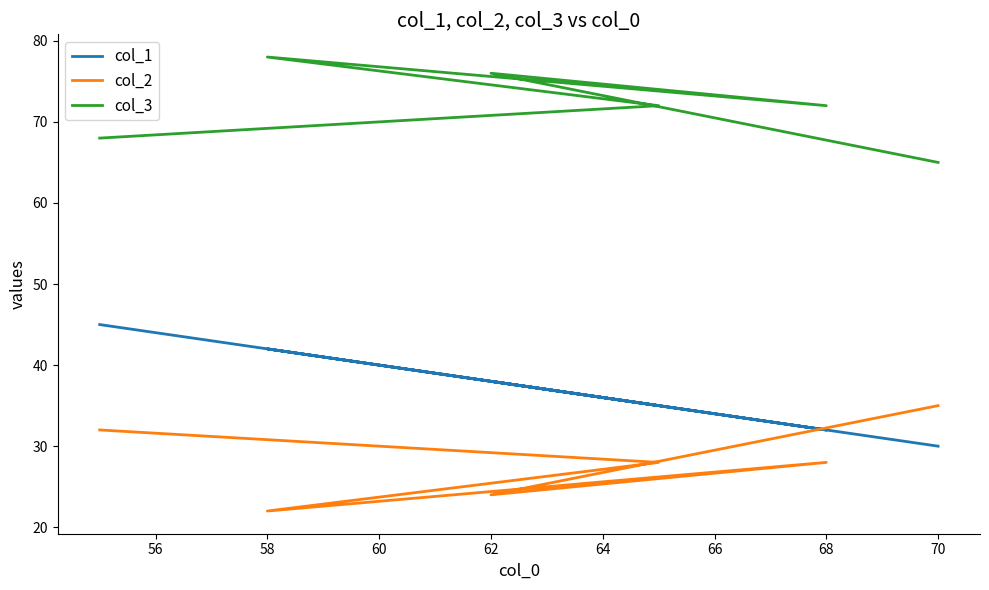

At 58, list the series in order from largest to smallest.

col_3, col_1, col_2